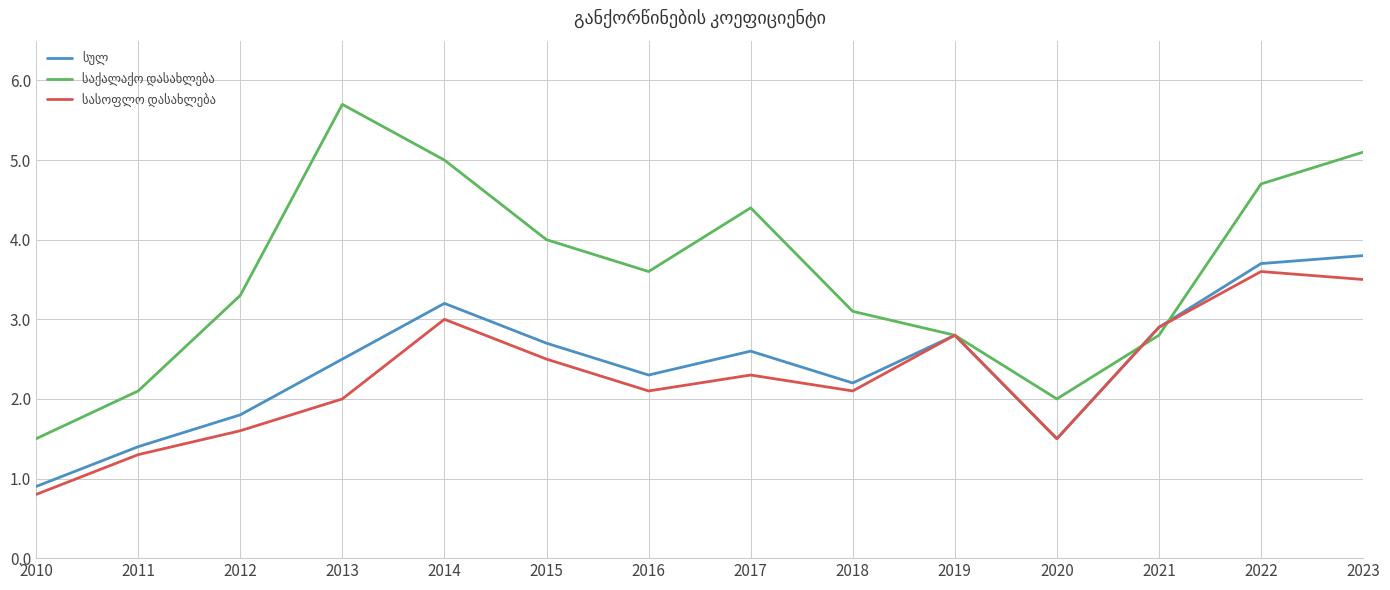

What is the difference between the highest and lowest values at 2020?

0.5